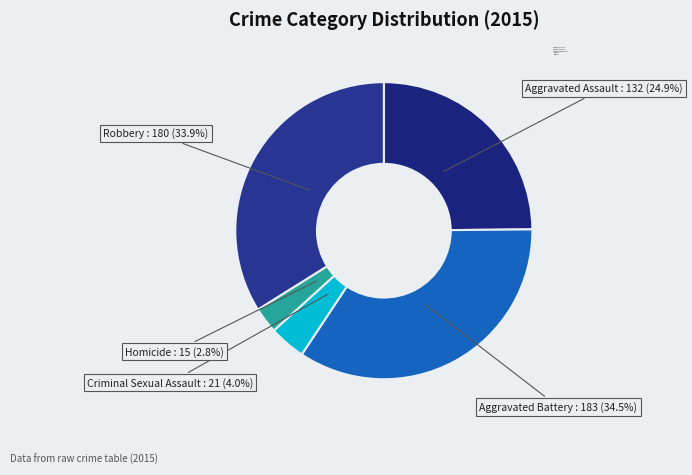

Which has a higher value, Criminal Sexual Assault or Homicide?

Criminal Sexual Assault